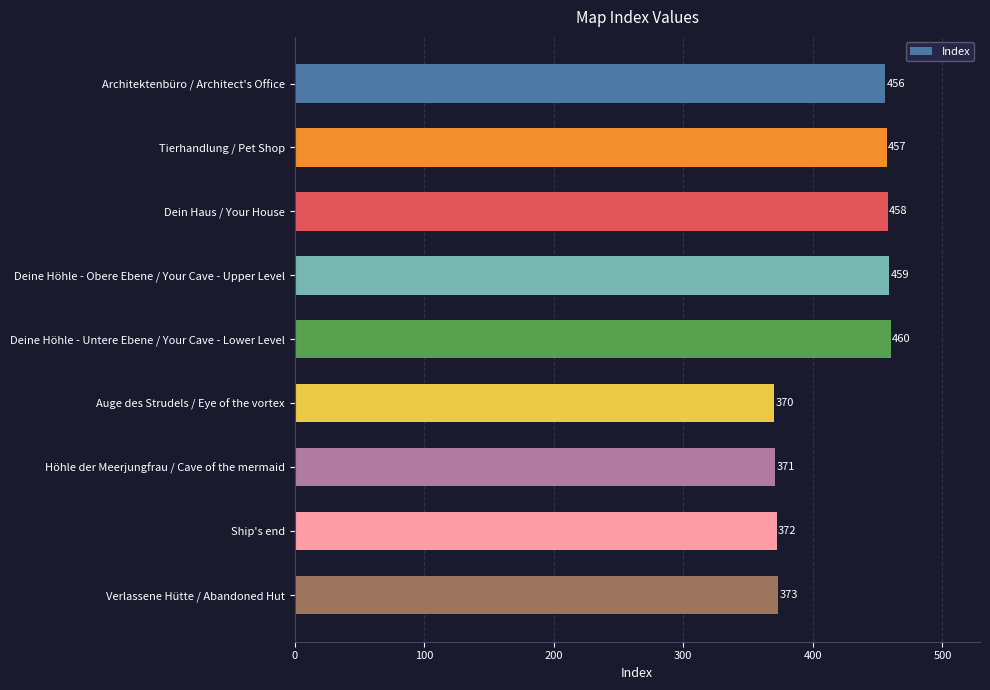

How many distinct data groups are displayed?

1